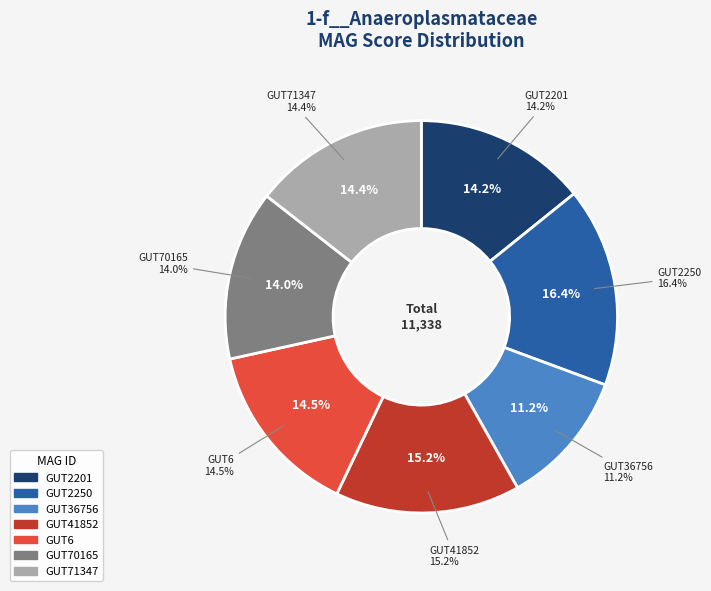

What percentage is the even_MAG-GUT6.fa slice, to the nearest percent?

14%